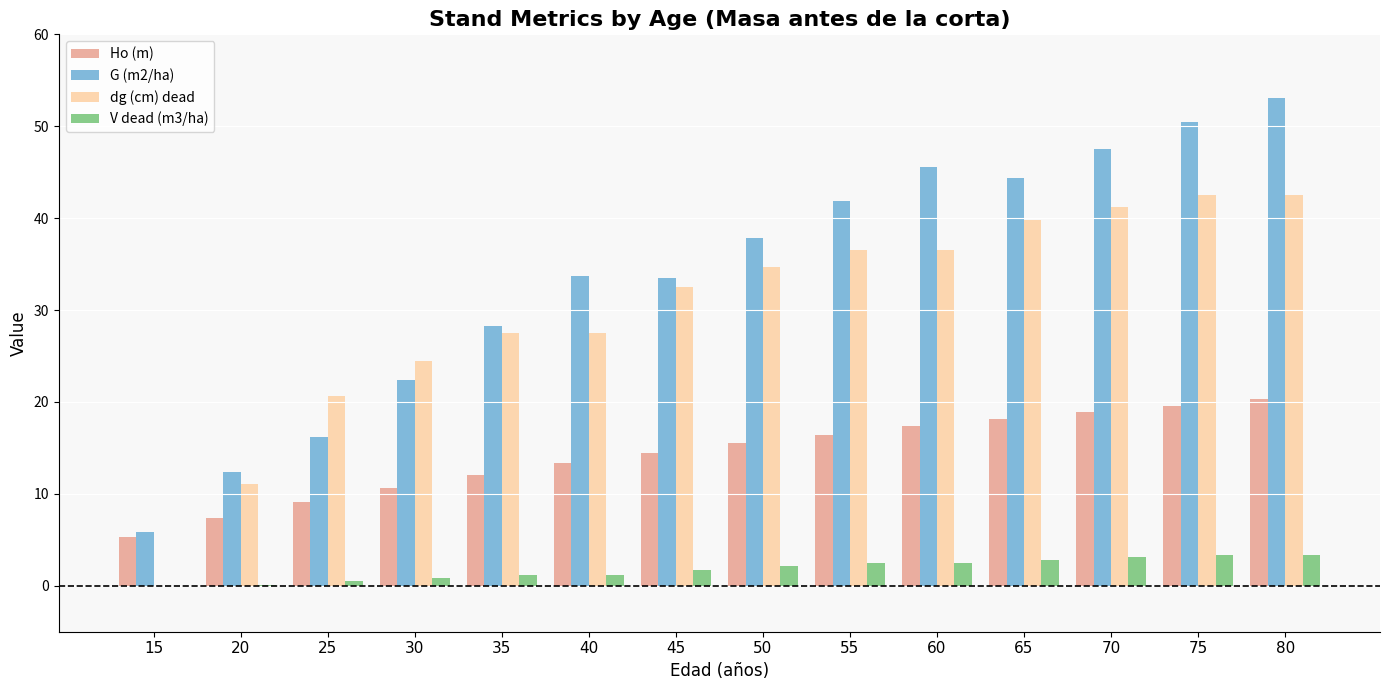

Which category has the highest value across all series?

80